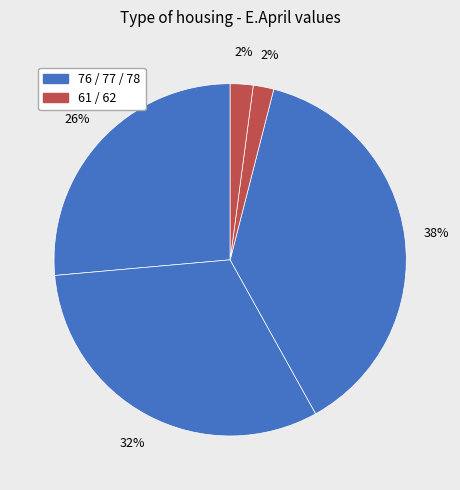

Does any single category account for the majority?

No